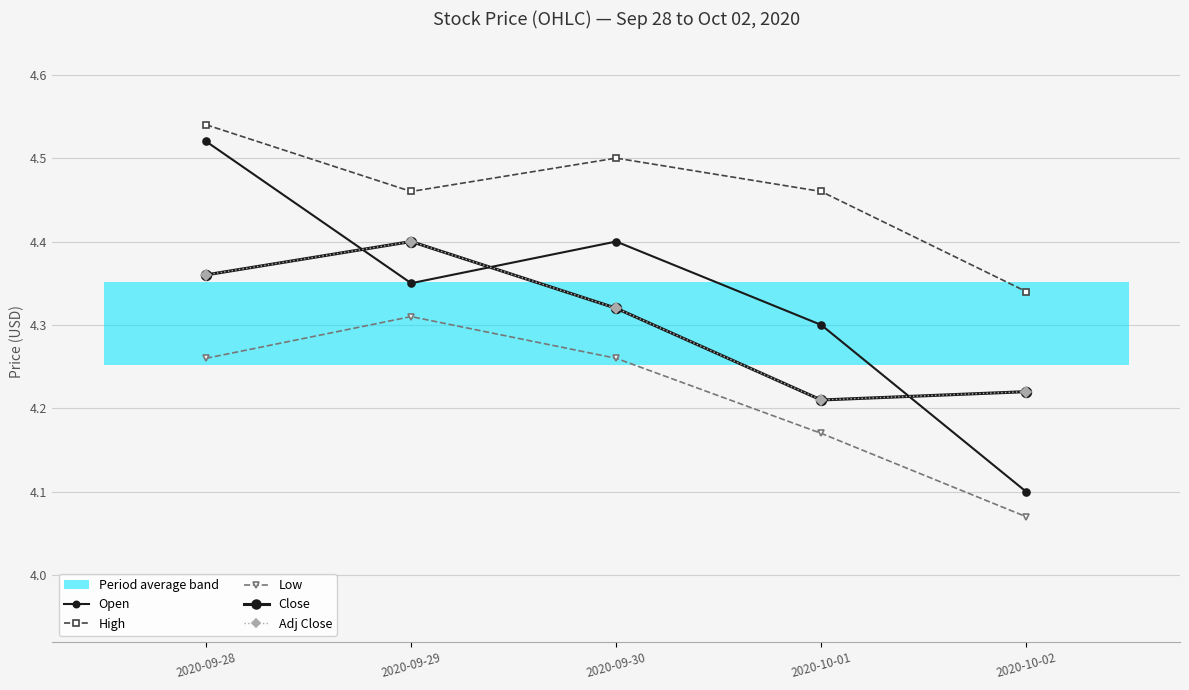

Is this an area chart (filled region under the line)?

No